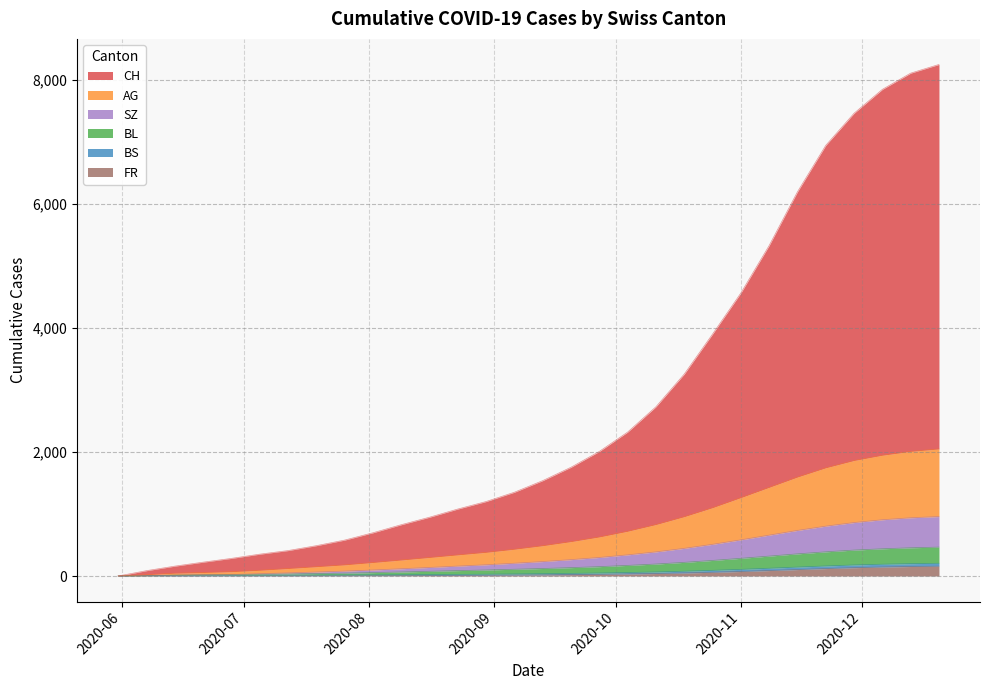

Does the chart display data point markers on the line(s)?

No